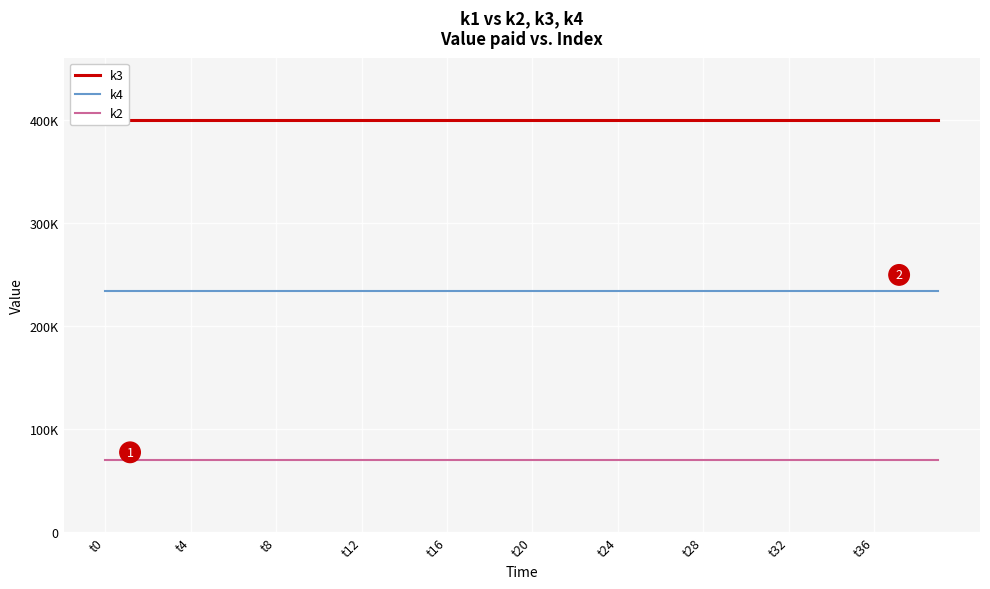

What are all the series names shown in the legend?

k3, k4, k2